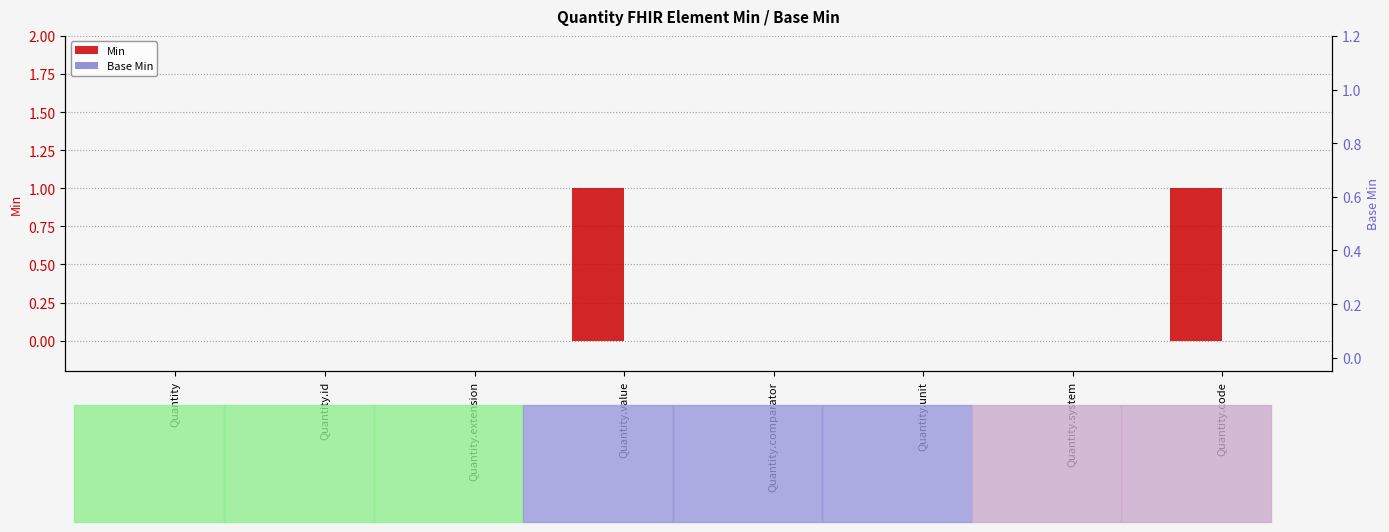

Which category has the highest value across all series?

Quantity.value